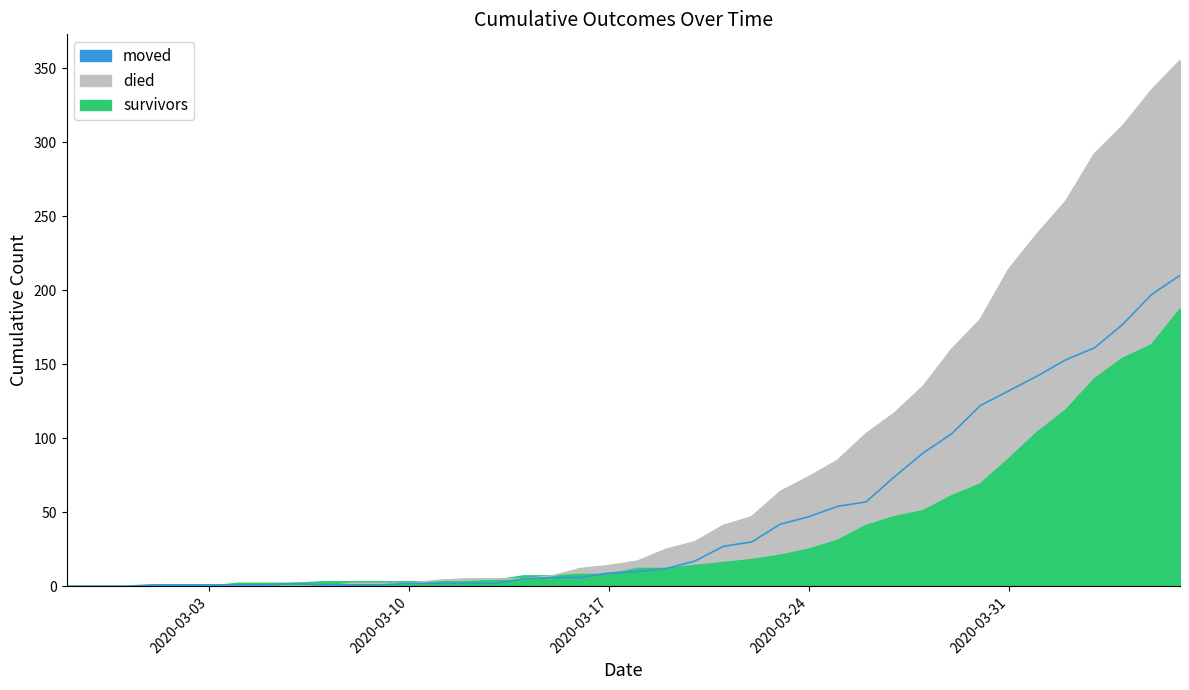

Which series has the largest range (max minus min)?

died